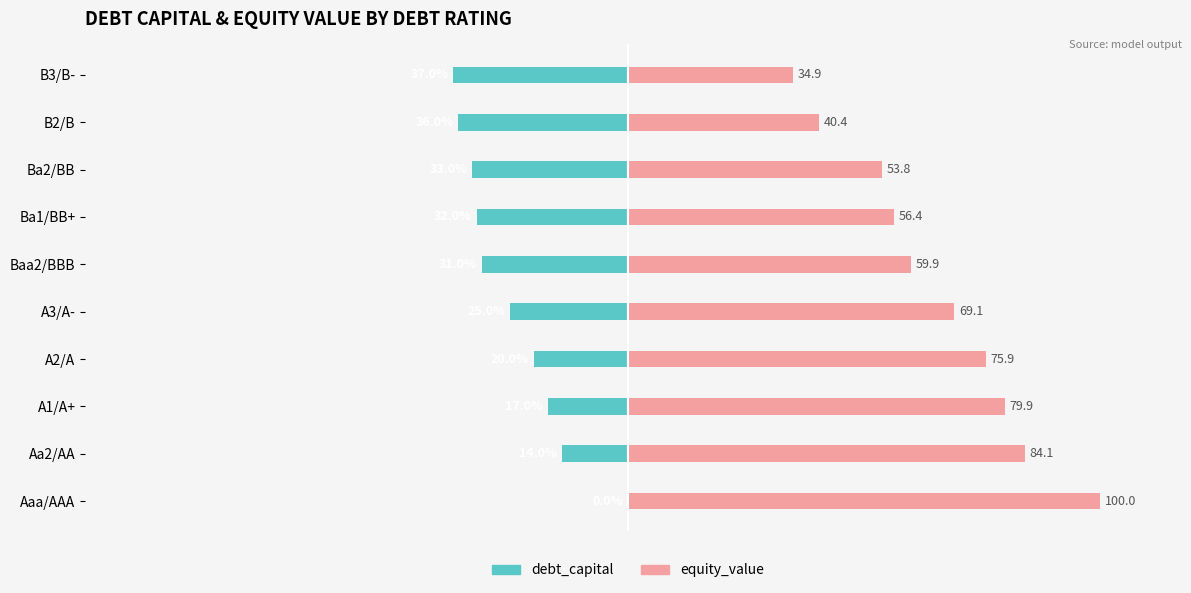

Are the bars grouped side by side (vs. stacked)?

Yes